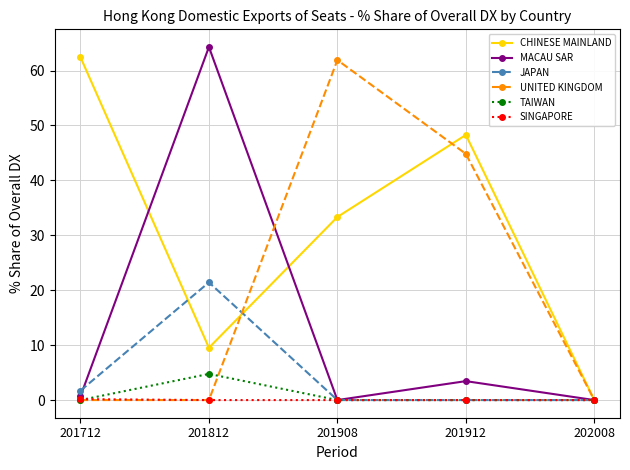

True or false: MACAU SAR and UNITED KINGDOM cross at least once.

True